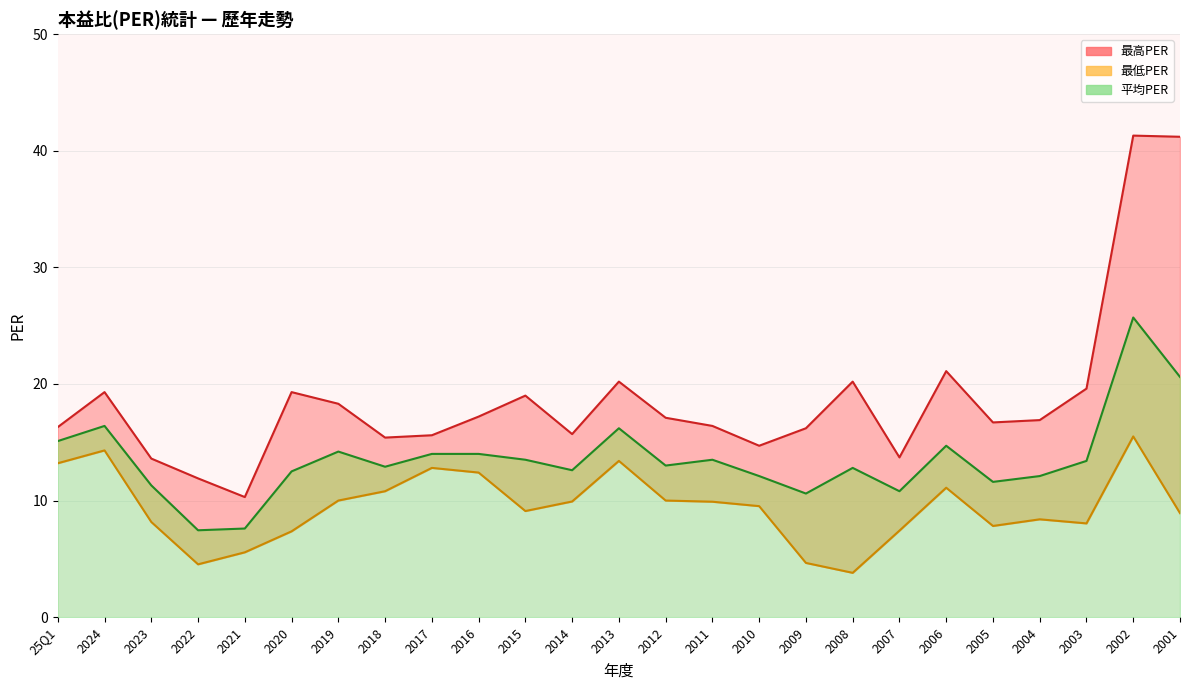

Read the 最高PER value at 2012.

17.1